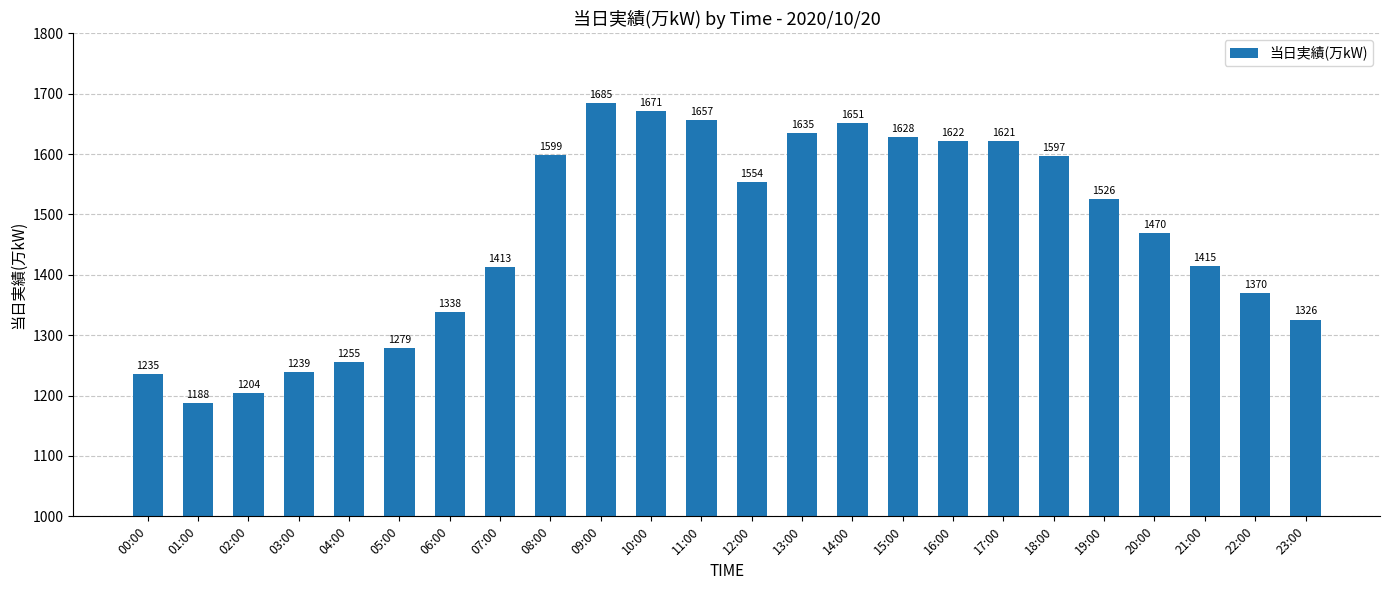

What is the sum of the values at 23:00 and 20:00?

2796